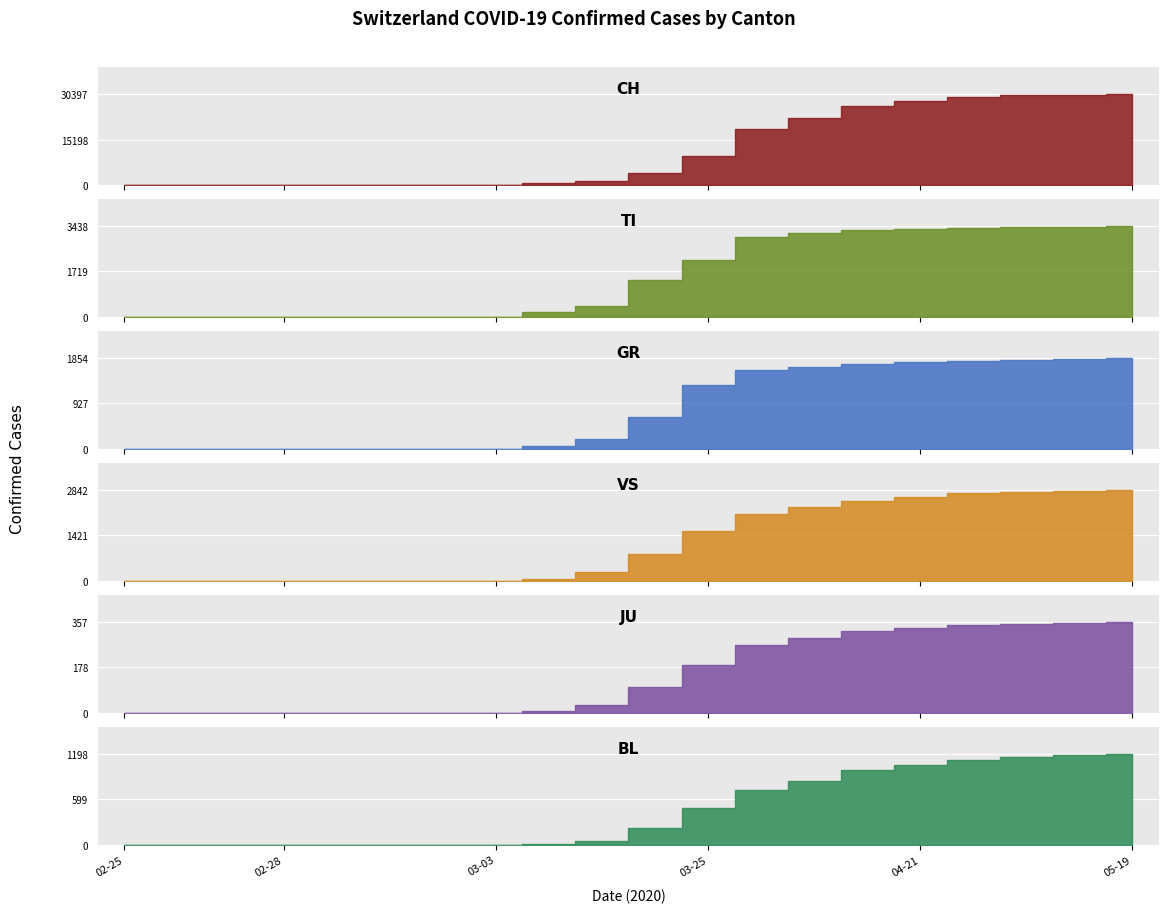

Rank the series by their maximum value, from highest to lowest.

CH, TI, VS, GR, BL, JU